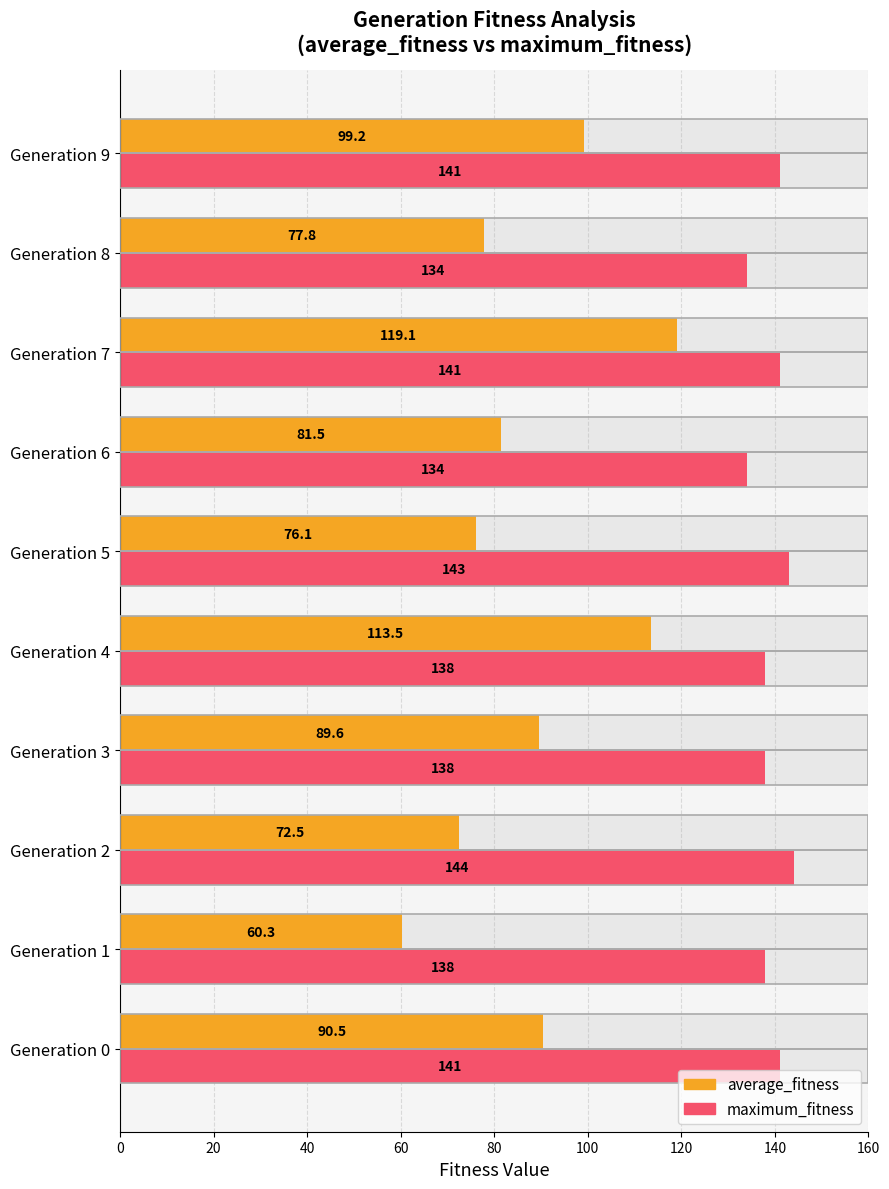

Are the bars grouped side by side (vs. stacked)?

Yes